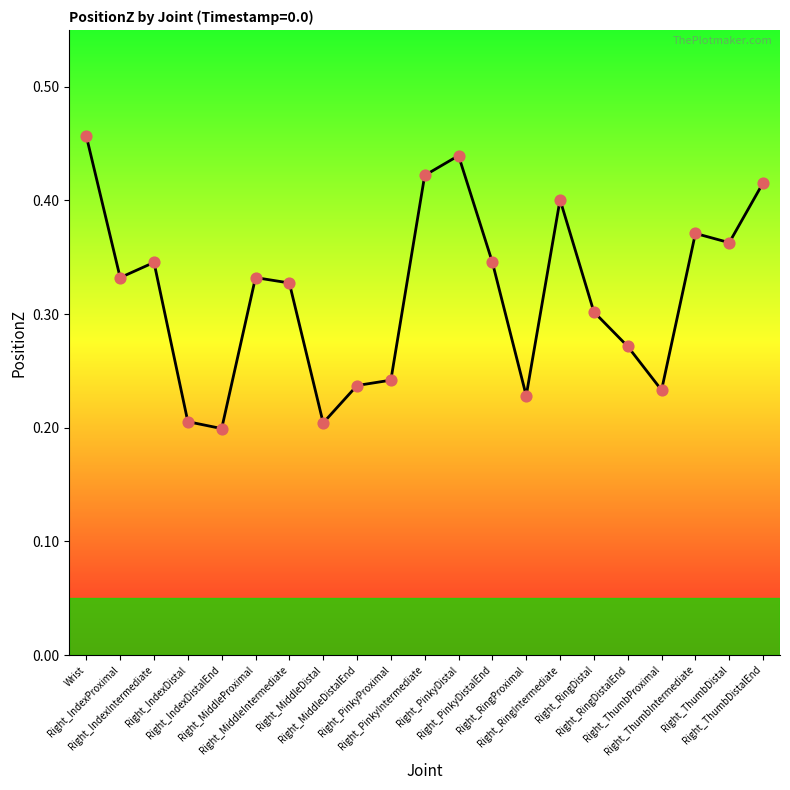

Between Right_PinkyProximal and Right_PinkyDistal, which is larger?

Right_PinkyDistal